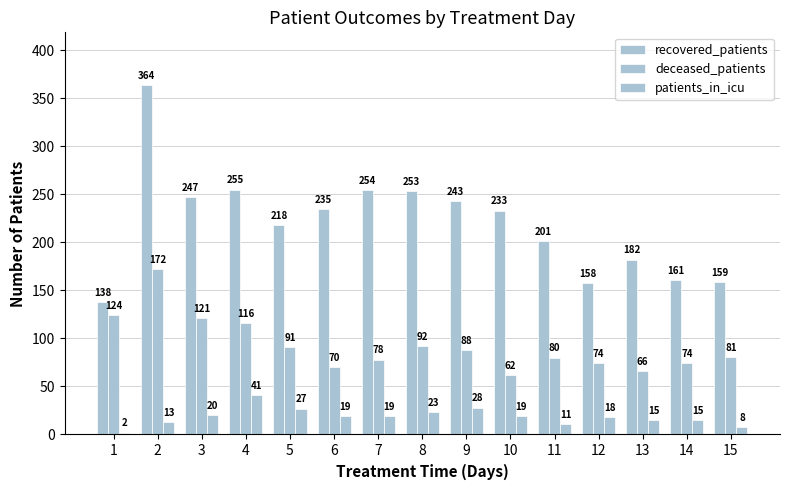

How many distinct data groups are displayed?

3